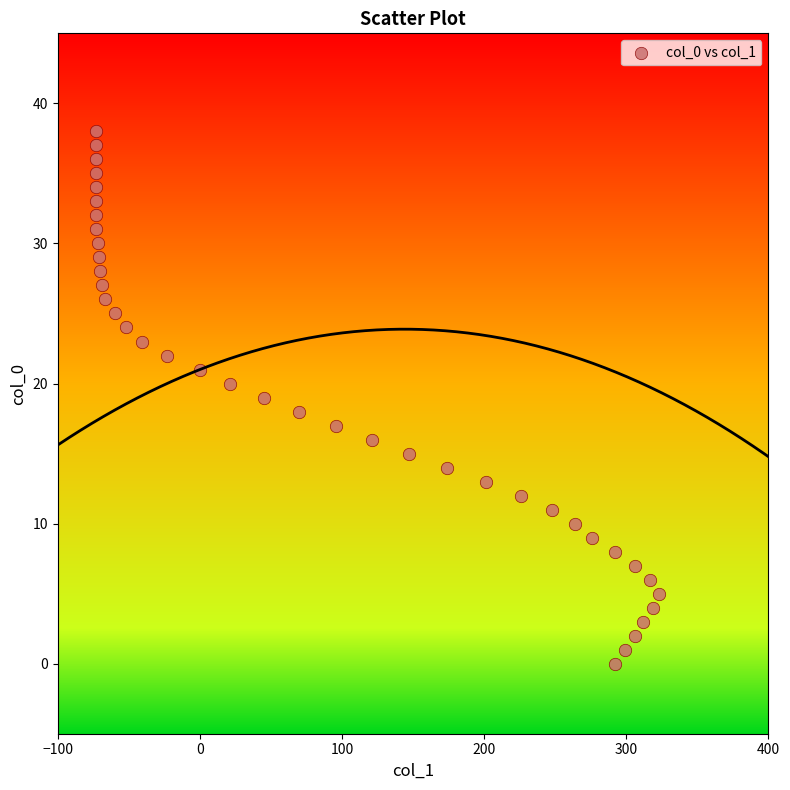

What is the range of Y values (max minus min)?

38